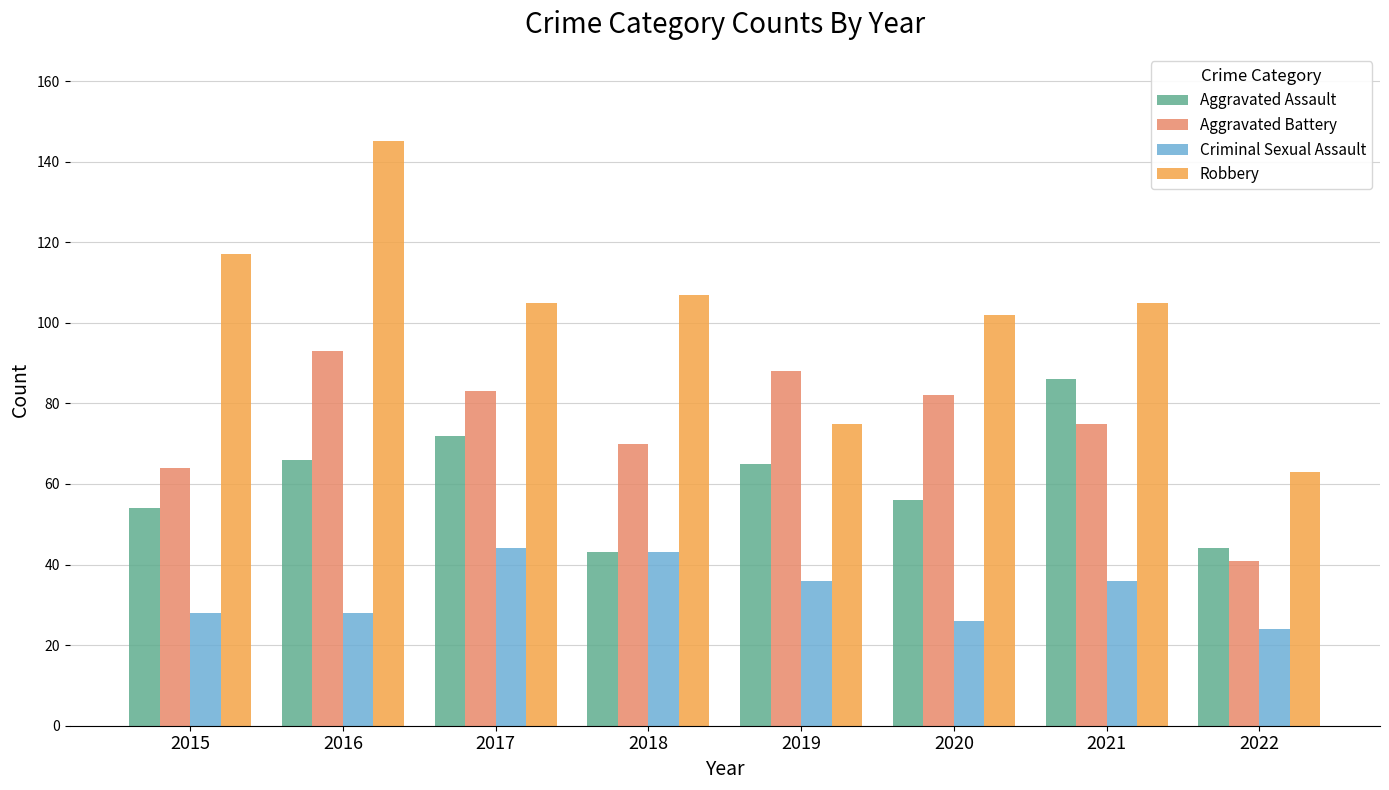

At which label does Robbery first exceed 105?

2015